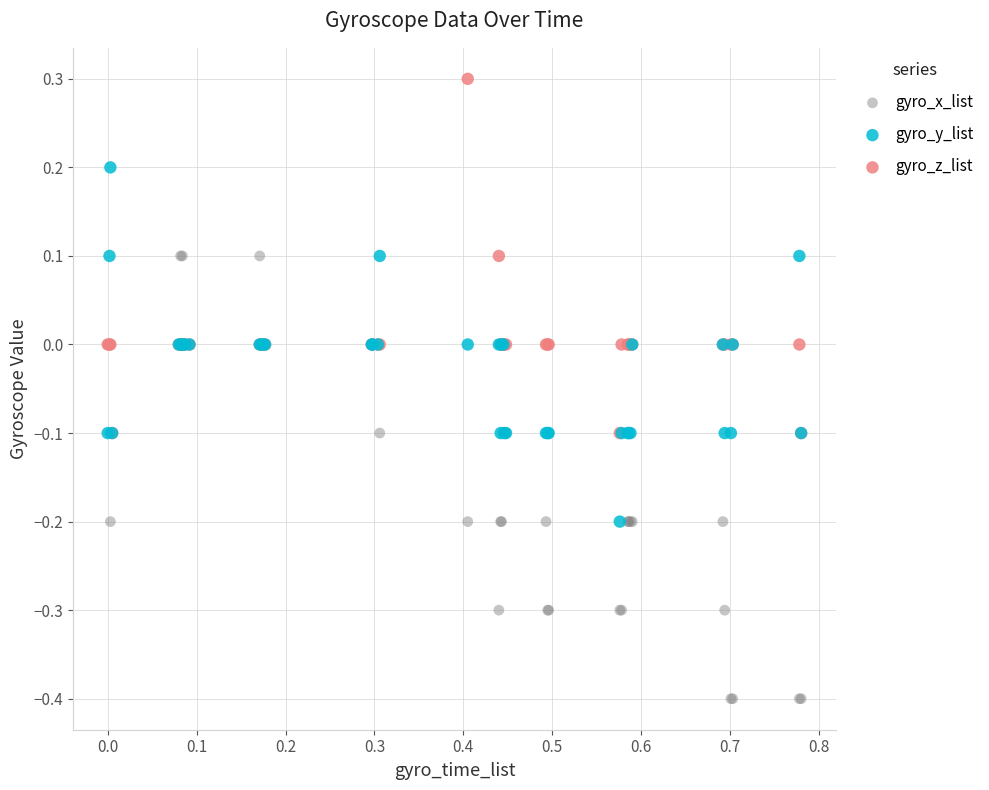

Which series reaches the minimum Y coordinate?

gyro_x_list